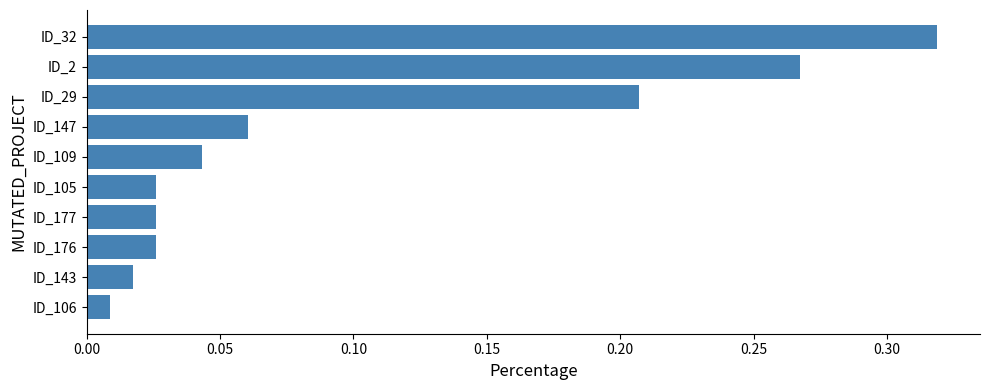

What is the sum of all values?

1.0